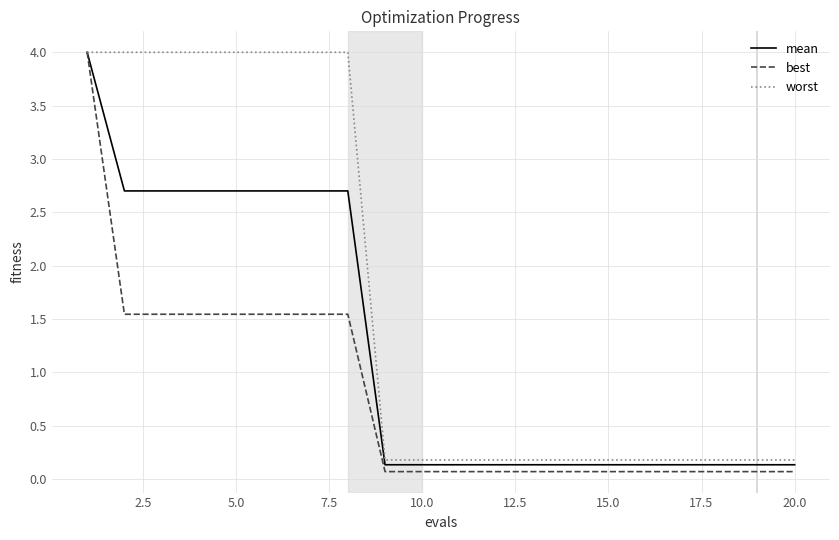

Which series has the largest total across all categories?

worst